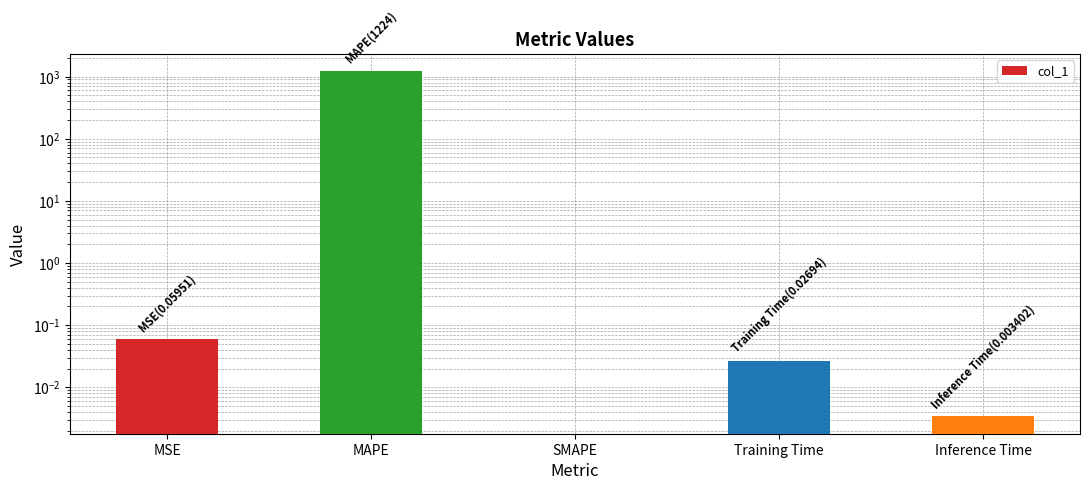

What is the label of the 2nd bar from the right?

Training Time